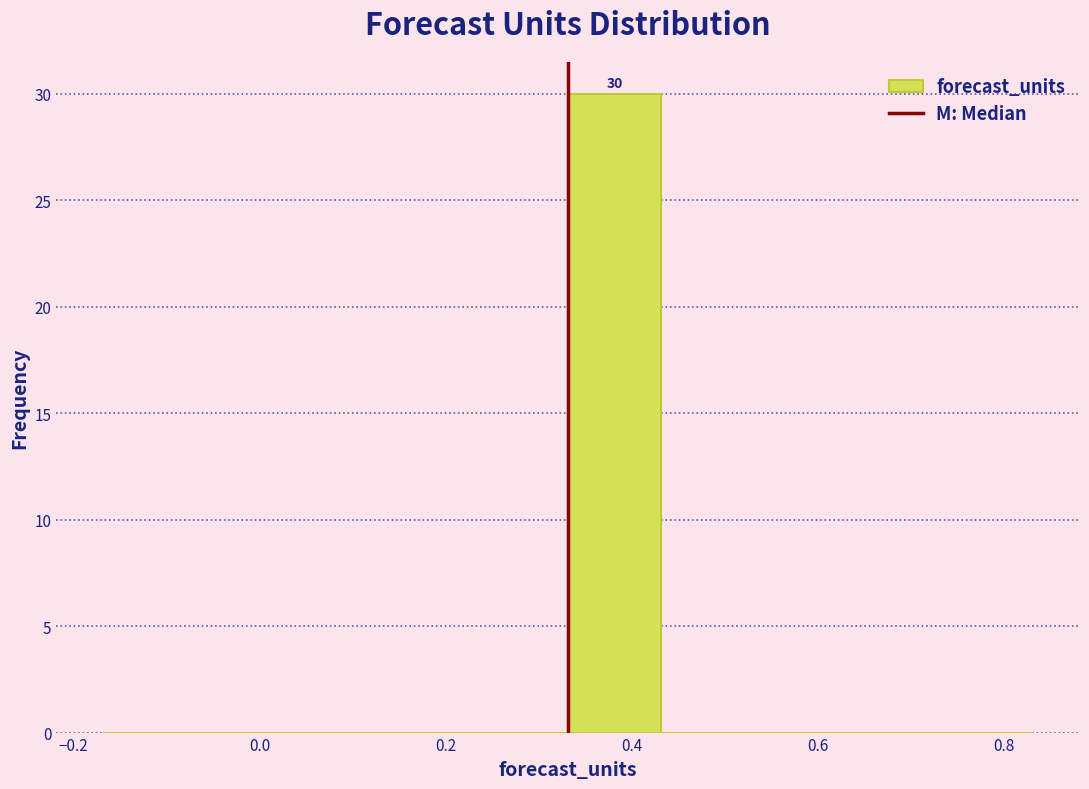

Which range on the x-axis has the tallest bar?

0.34 to 0.44